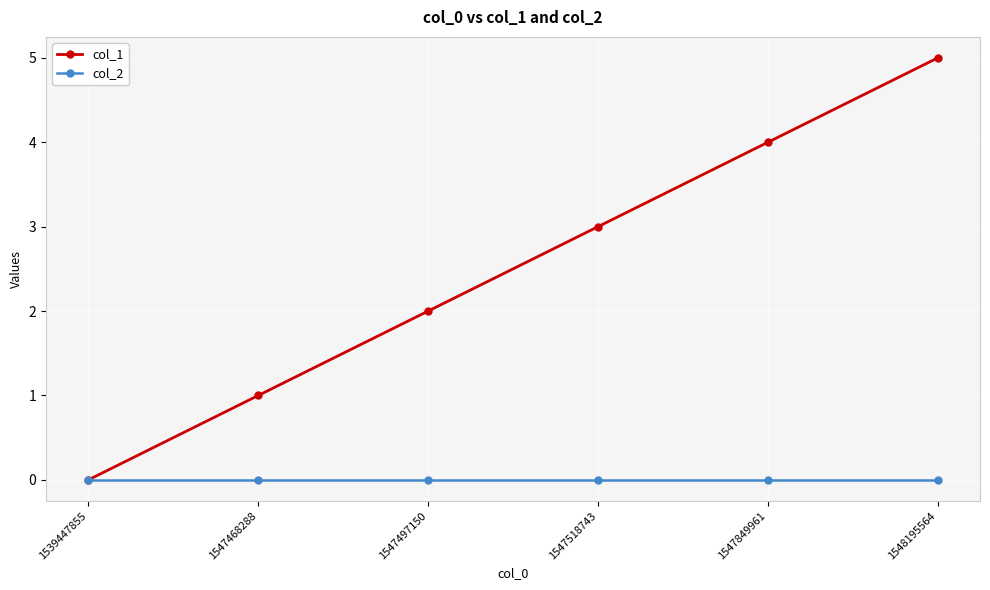

List the series in order of their peak value, highest first.

col_1, col_2